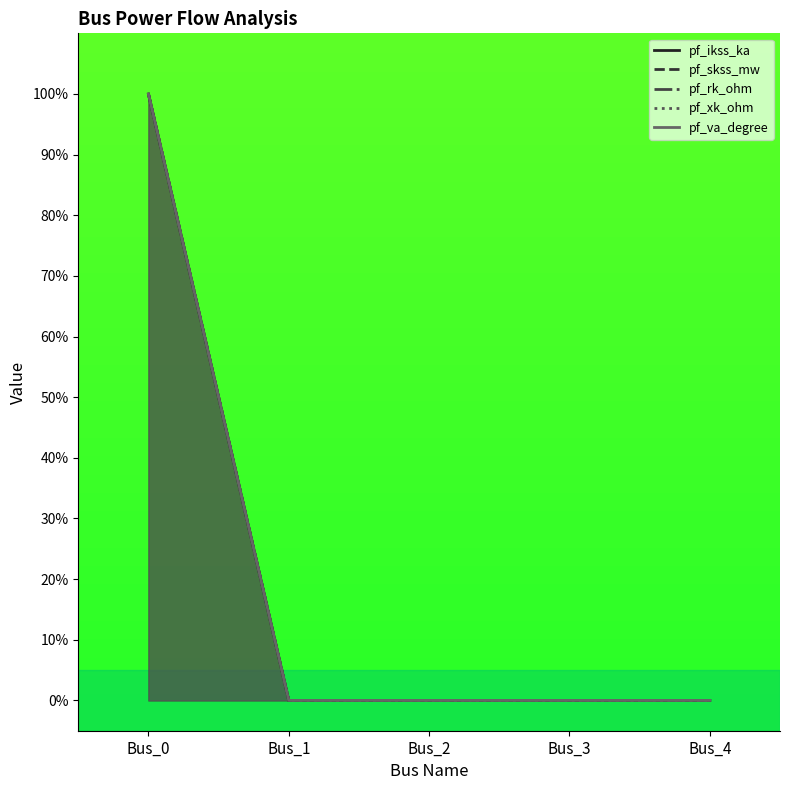

Which has a higher value, Bus_4 or Bus_3?

Bus_4